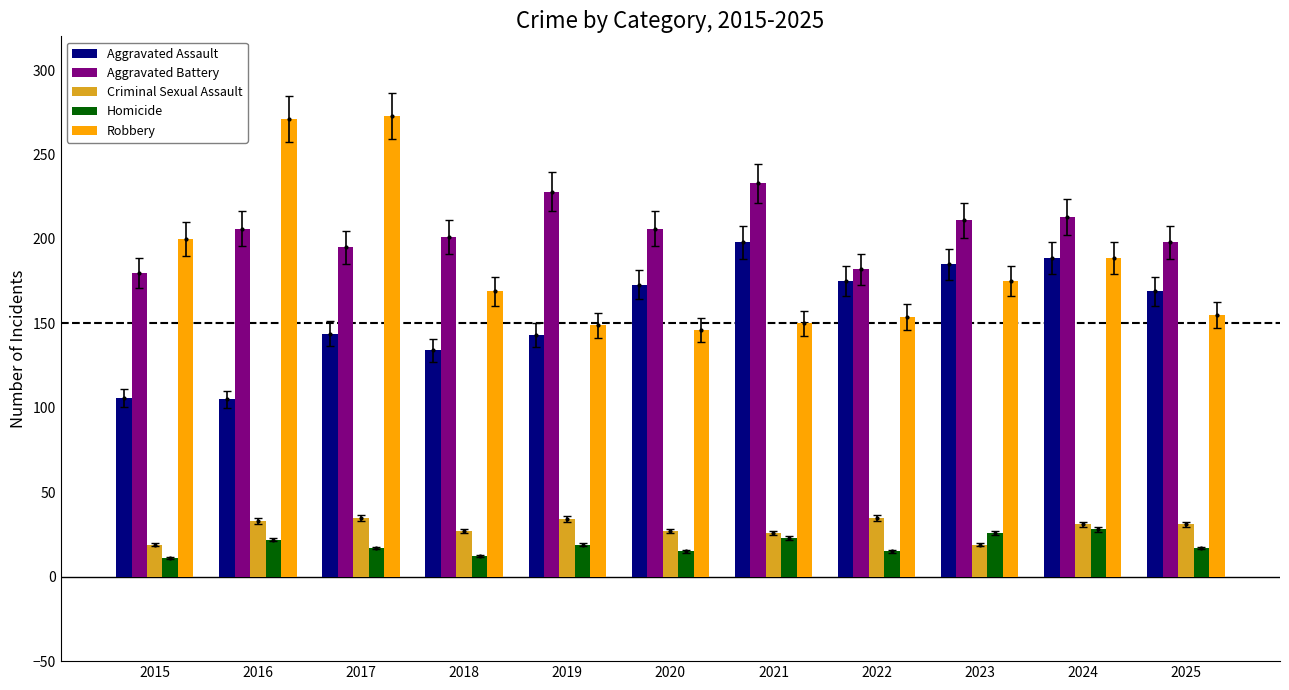

What is the value of the Homicide bar at the 8th from the left?

15